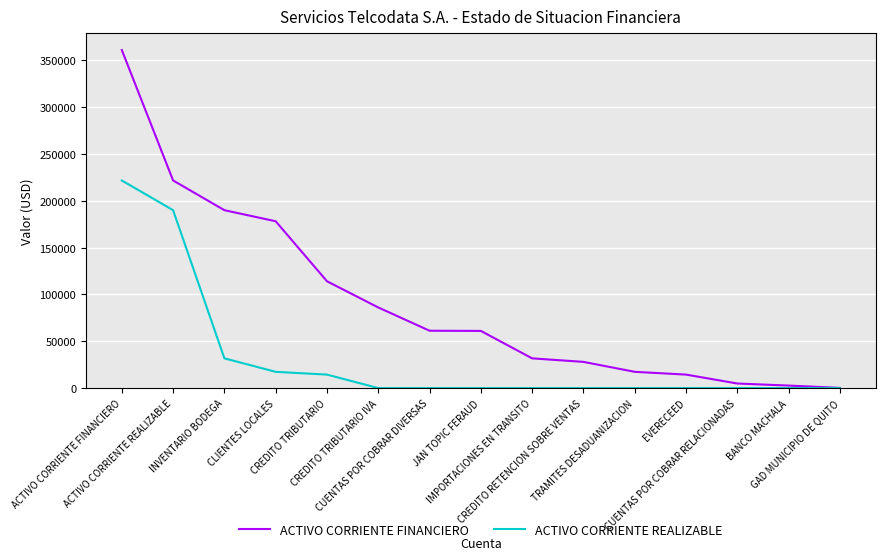

Does the chart have visible grid lines?

Yes